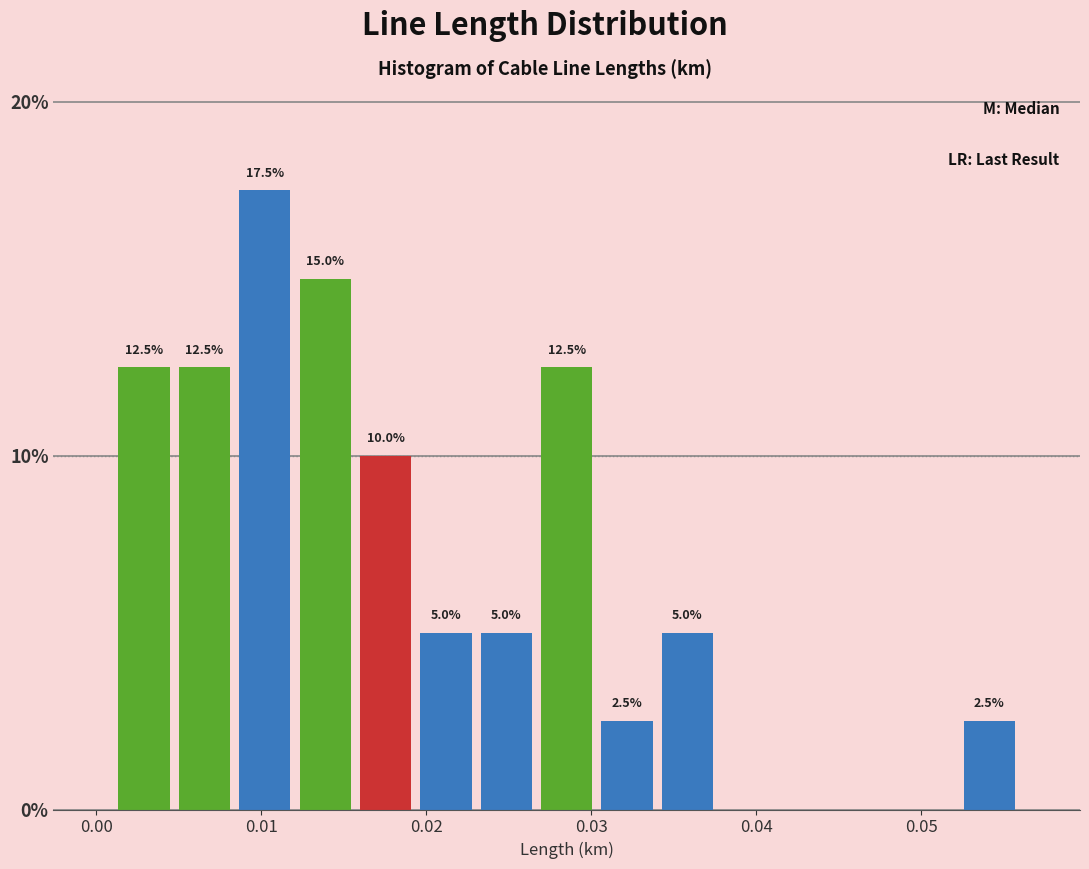

Around what value on the x-axis is the tallest bar? Give the approximate position of its centre, as read against the axis.

0.010